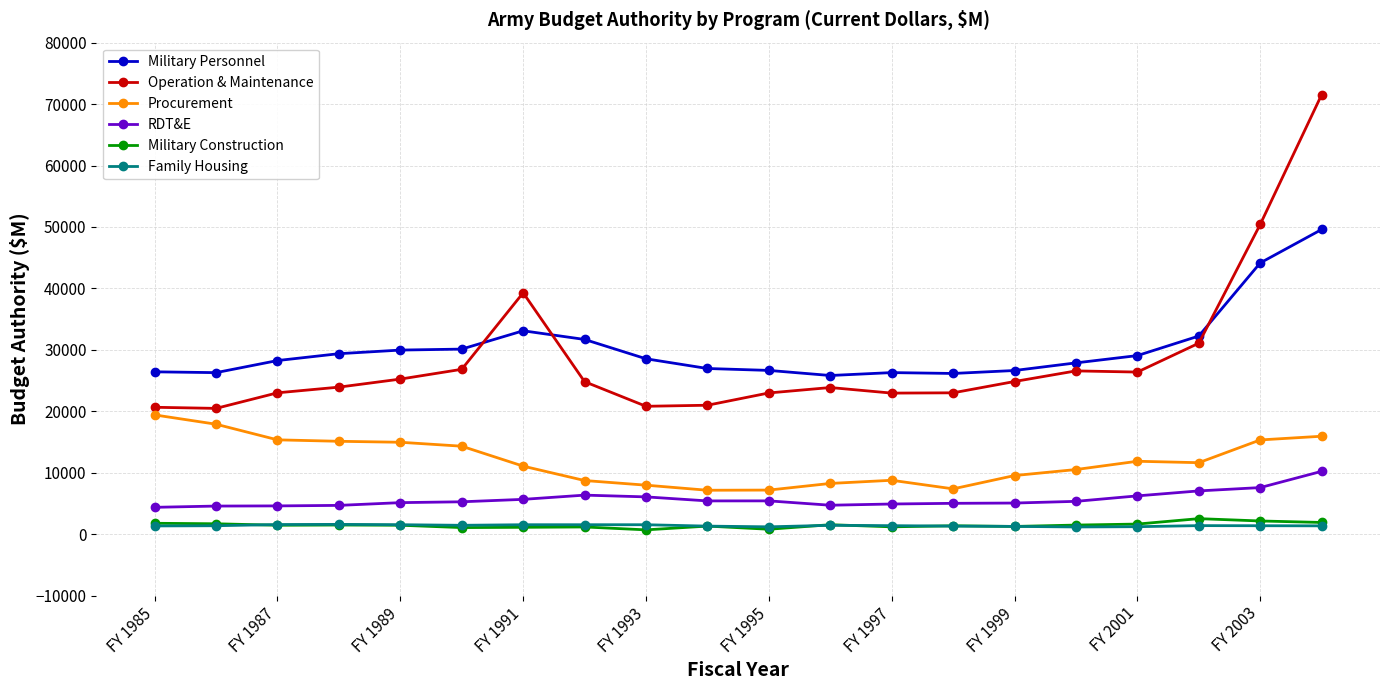

What are all the series names shown in the legend?

Military Personnel, Operation & Maintenance, Procurement, RDT&E, Military Construction, Family Housing